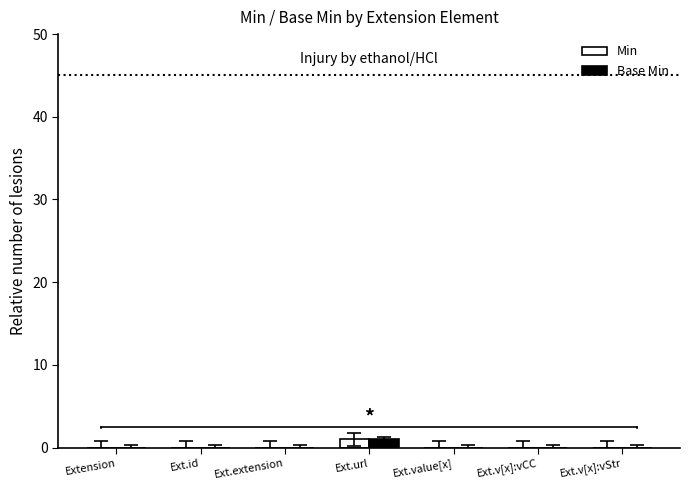

The value of Min at Ext.extension is 0. True or false?

True